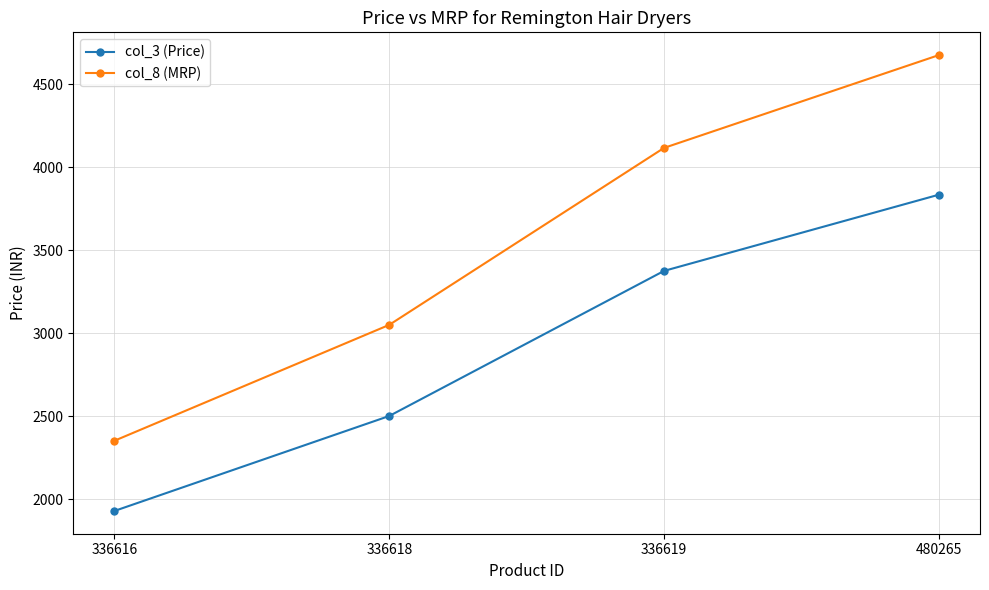

What is the value of the col_3 (Price) point at the 4th from the left?

3834